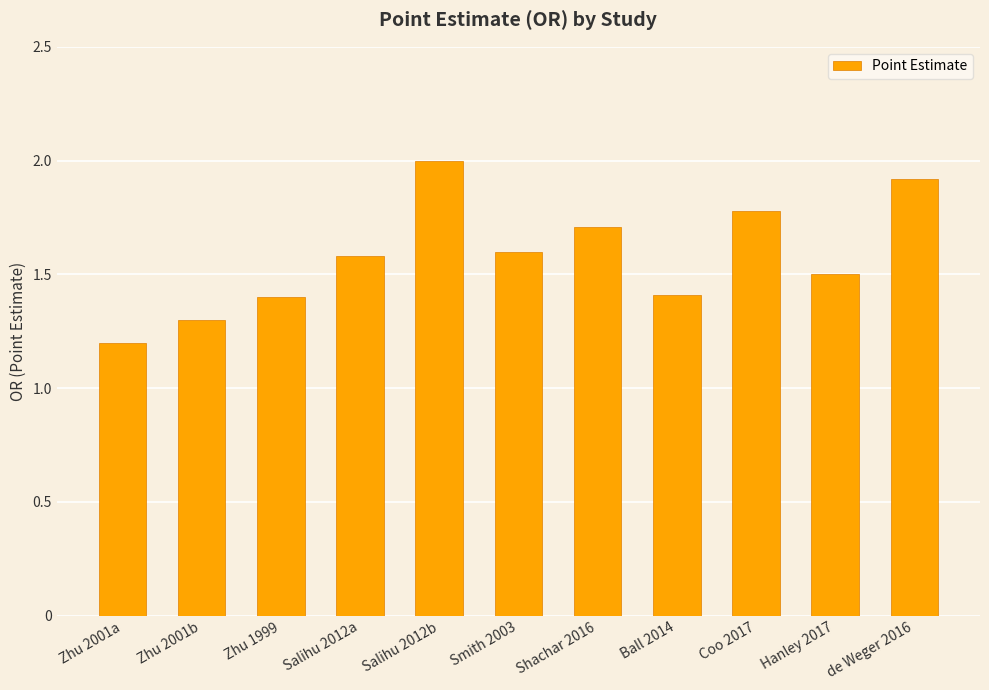

What is the change in value from Smith 2003 to Coo 2017?

+0.2